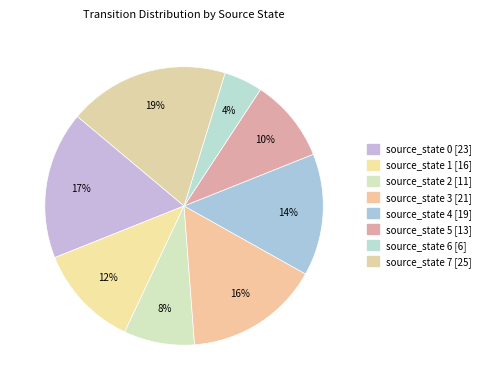

How many segments does this pie chart have?

8